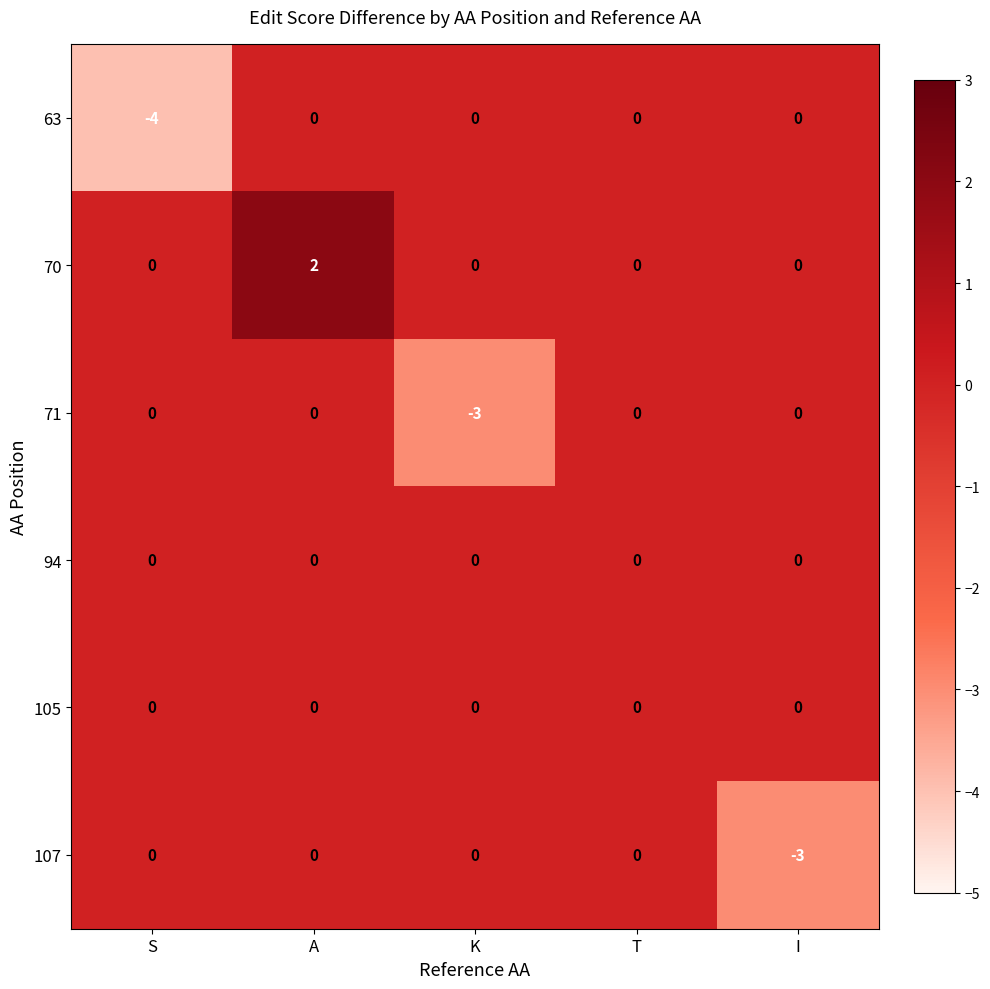

How many distinct data groups are displayed?

6